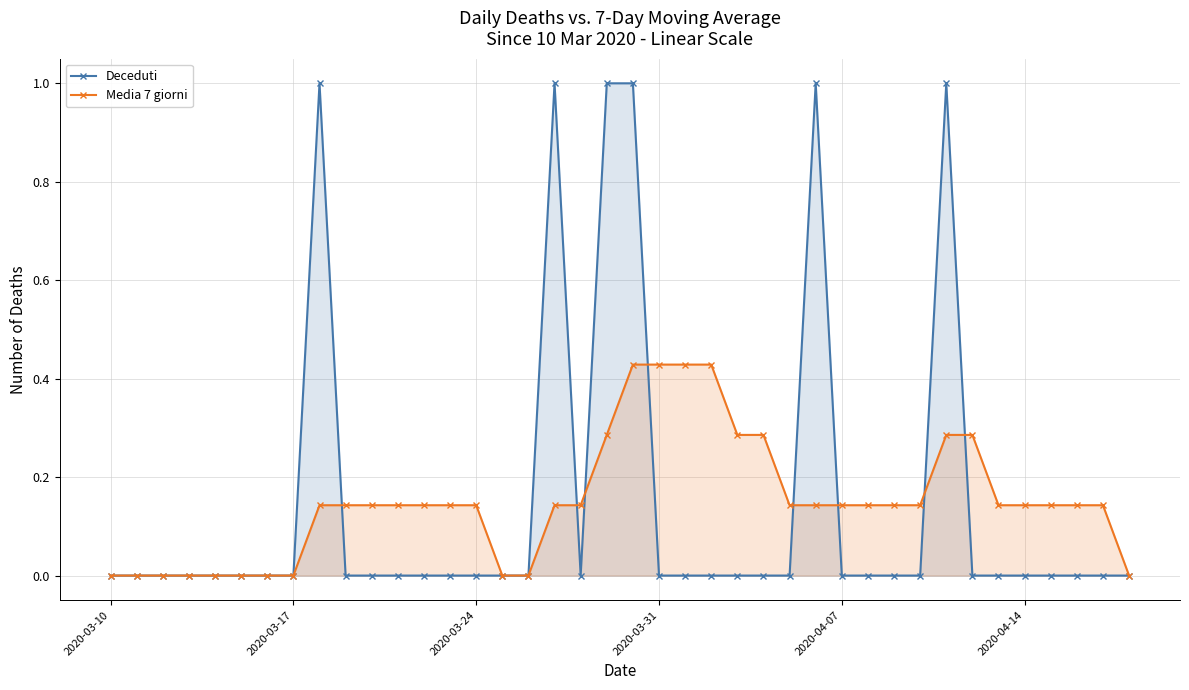

Count the number of data series in this chart.

2